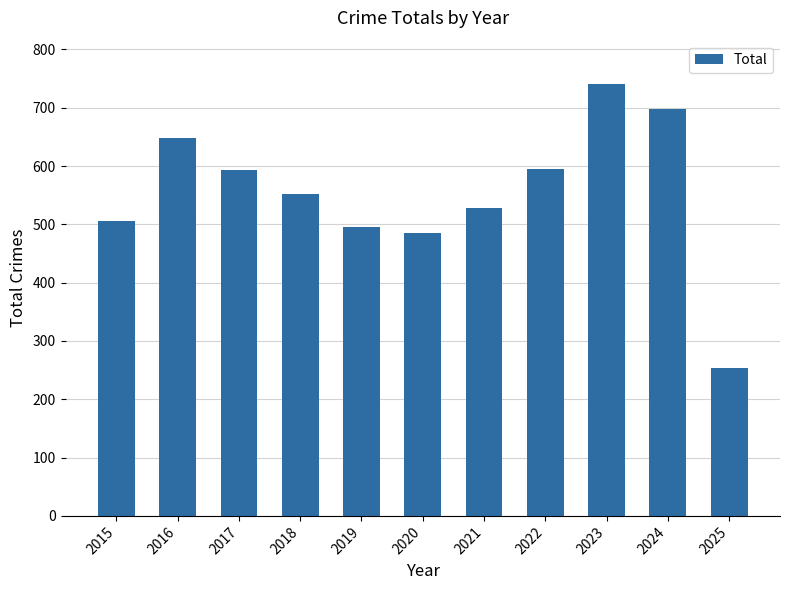

Is it true that the value at 2025 is 253?

True